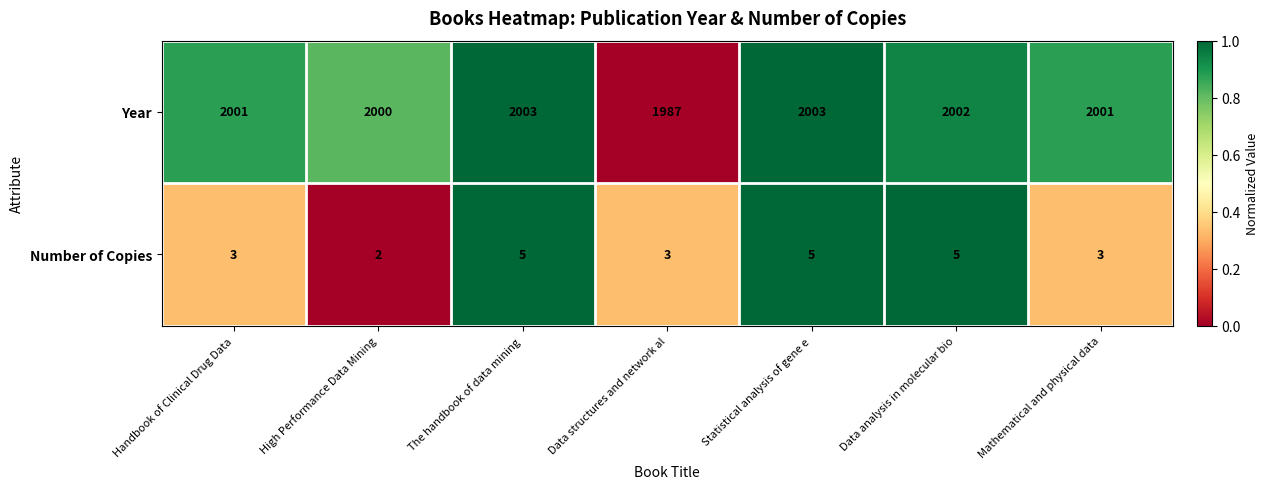

What is the difference between the maximum and minimum values in the Number of Copies series?

3